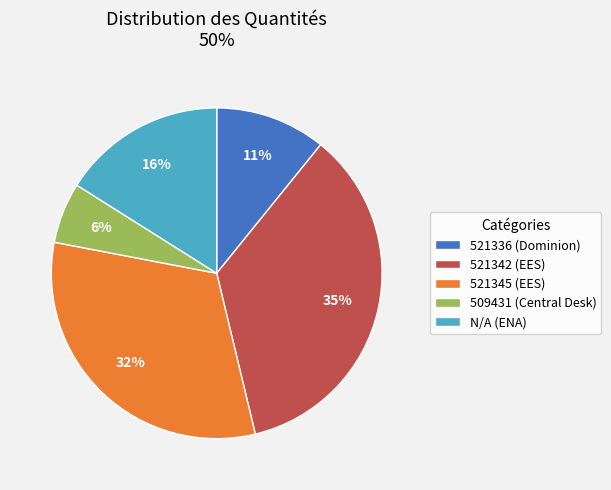

To the nearest percent, what percentage of the pie is 509431 (Central Desk)?

6%